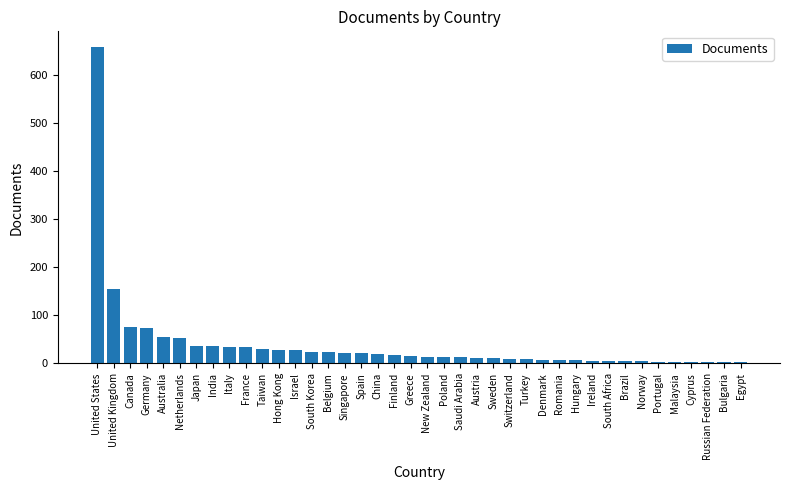

True or false: the data shows 111 at Canada.

False